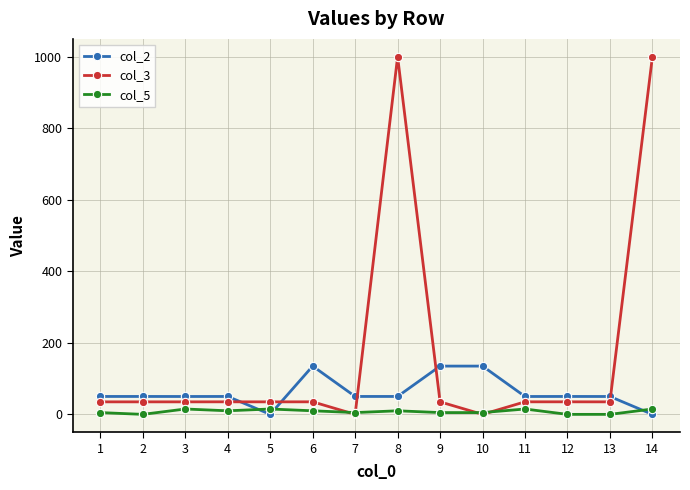

Does the chart display data point markers on the line(s)?

Yes